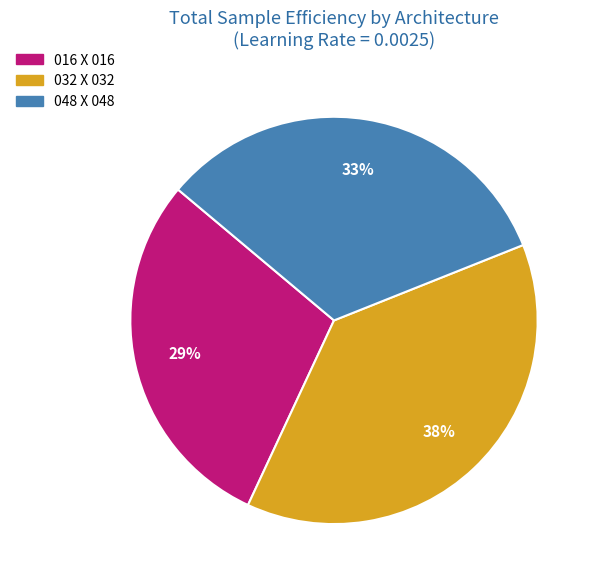

To the nearest percent, what percentage of the pie is 032 X 032?

38%